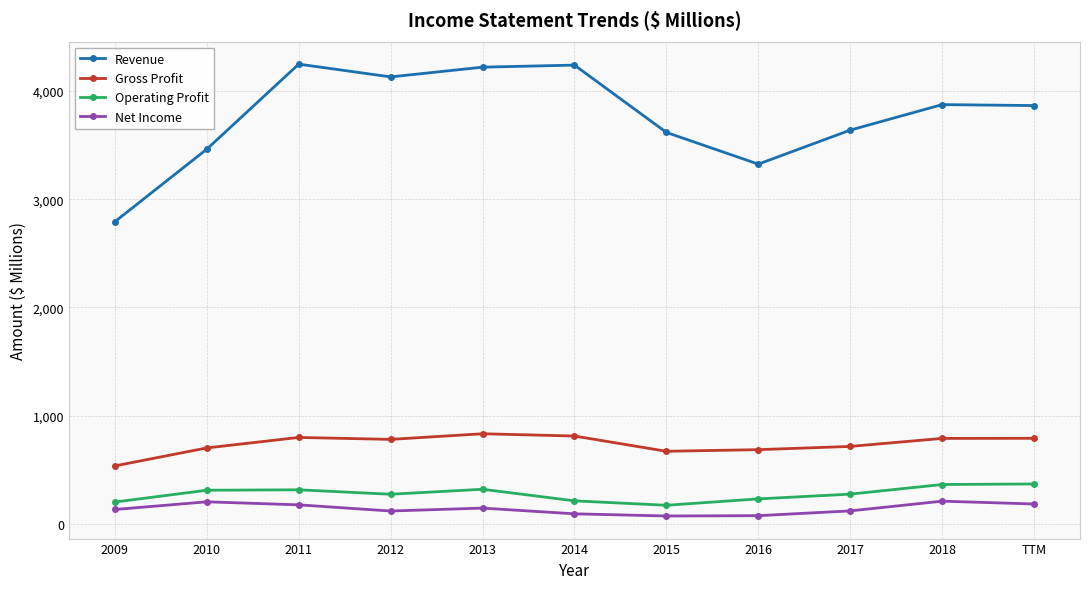

At which category does Revenue reach its first local valley?

2012